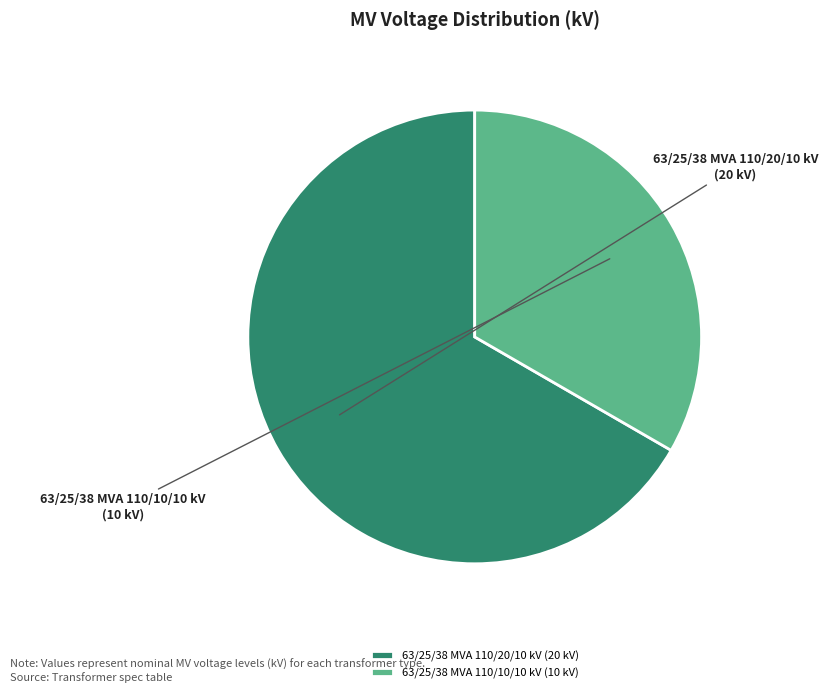

Rank the categories by value from highest to lowest.

63/25/38 MVA 110/20/10 kV, 63/25/38 MVA 110/10/10 kV